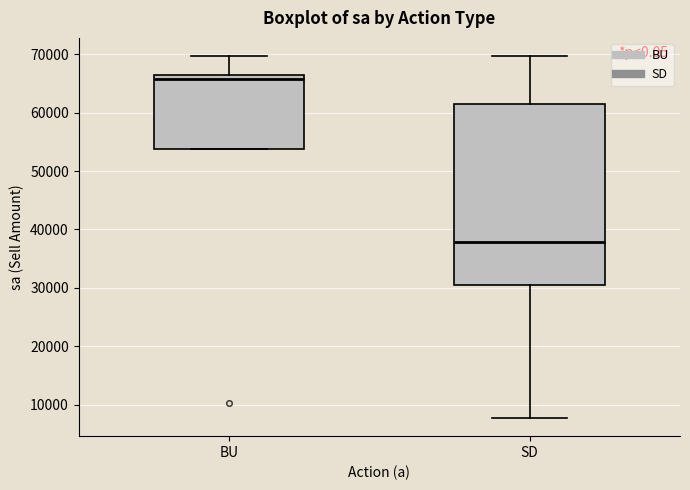

Which box is the tallest, from its lower edge to its upper edge?

SD